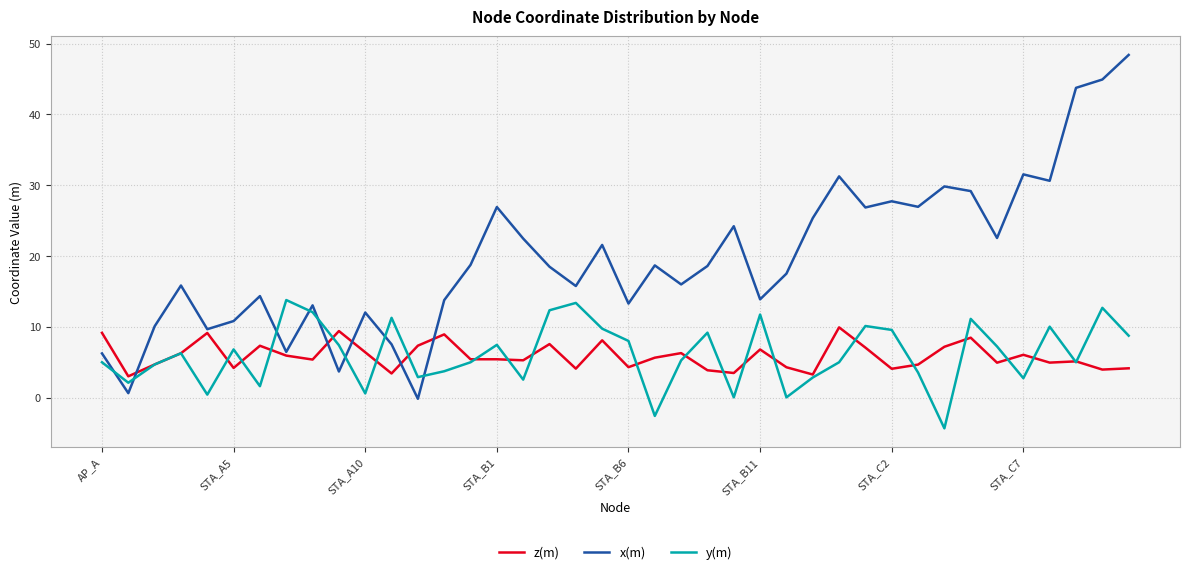

Which series has the largest range (max minus min)?

x(m)